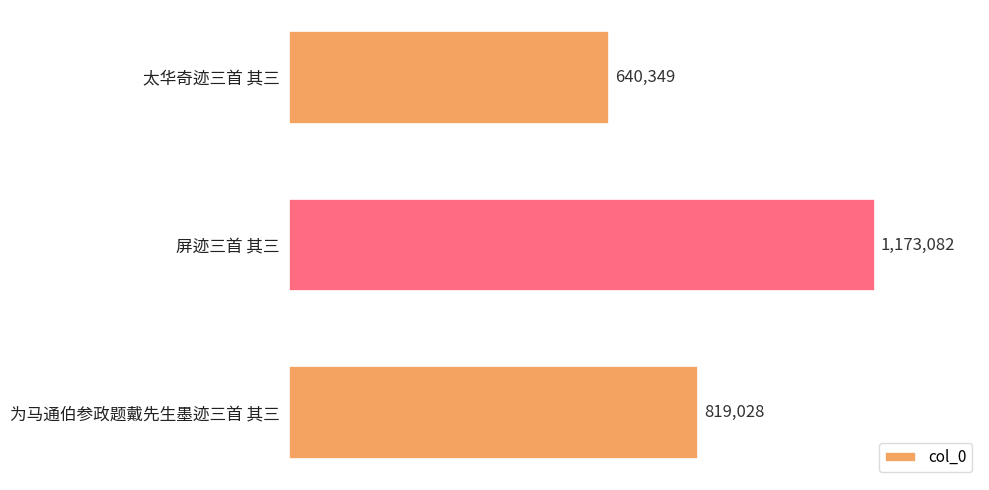

Does the chart contain any negative values?

No